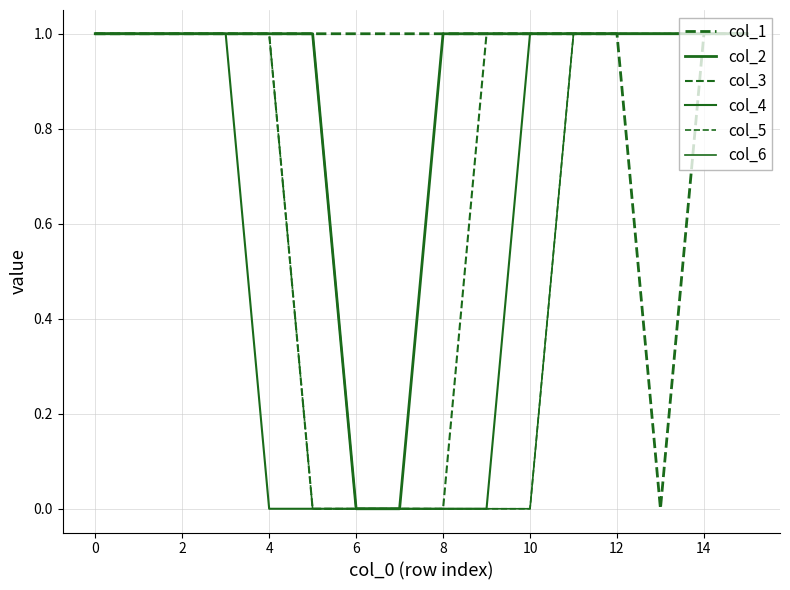

How many lines are shown in the chart?

6